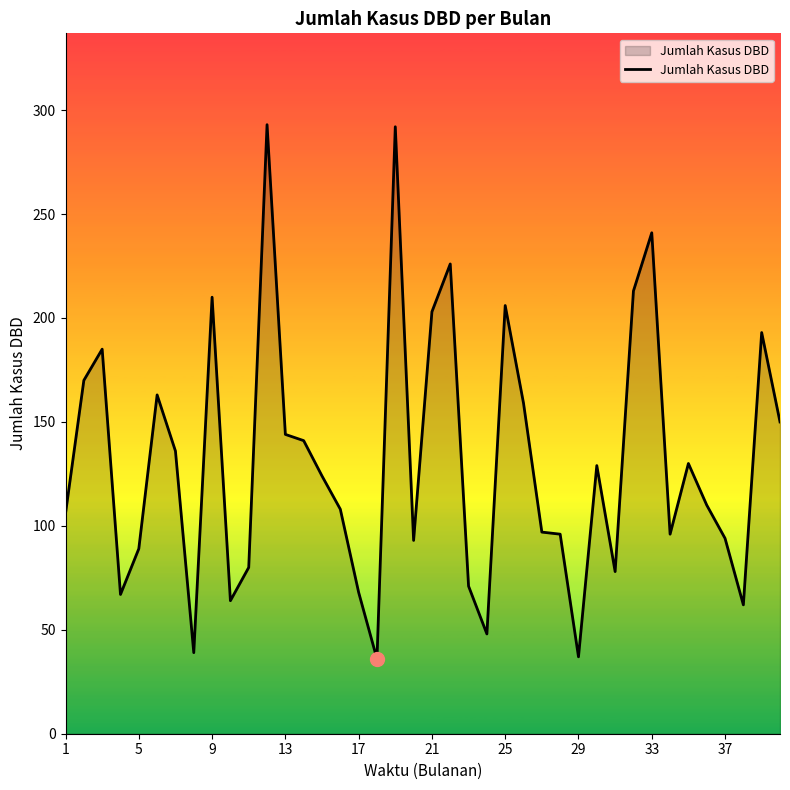

What is the maximum value shown in the chart?

293